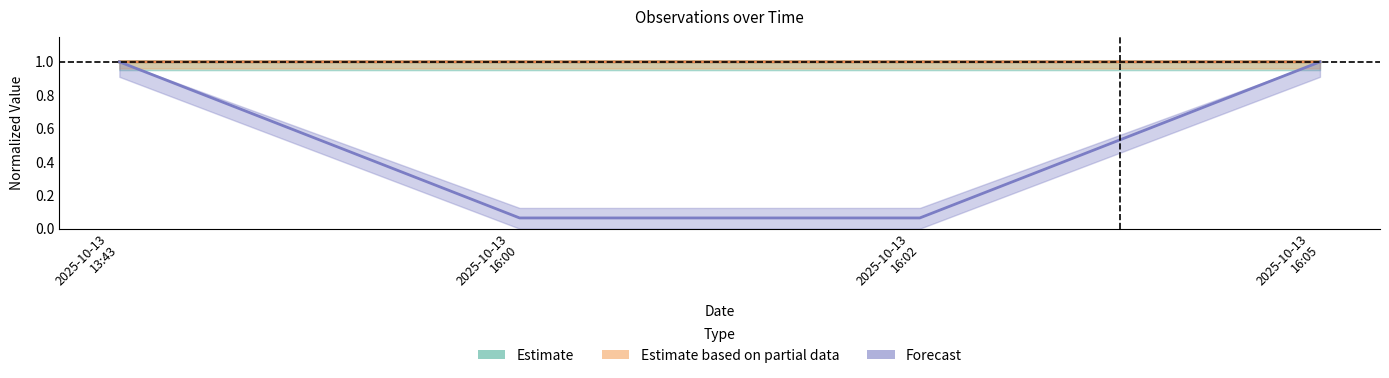

What is the sum of the Ost values at 2025-10-13 13:43 and 2025-10-13 16:00?

2.0